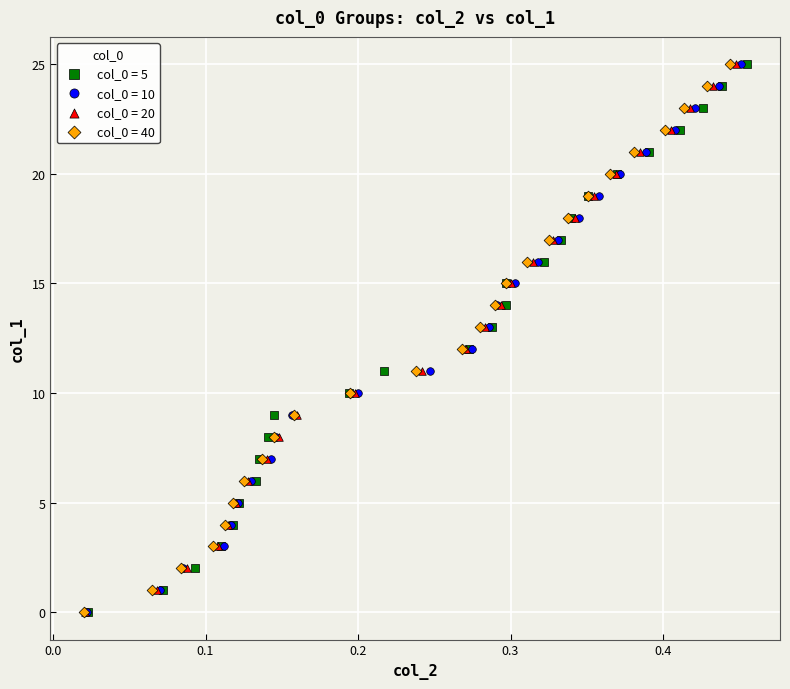

What are all the series names shown in the legend?

col_0 = 5, col_0 = 10, col_0 = 20, col_0 = 40